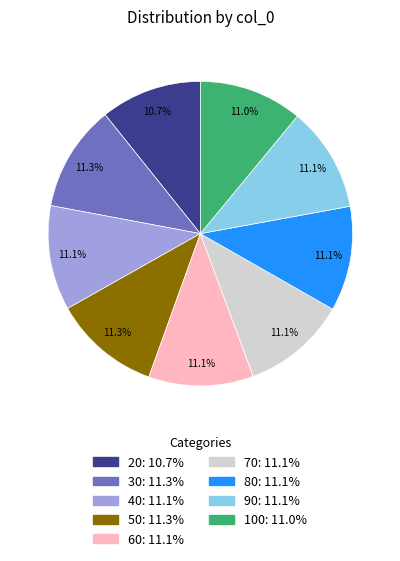

How many slices are in this pie chart?

9